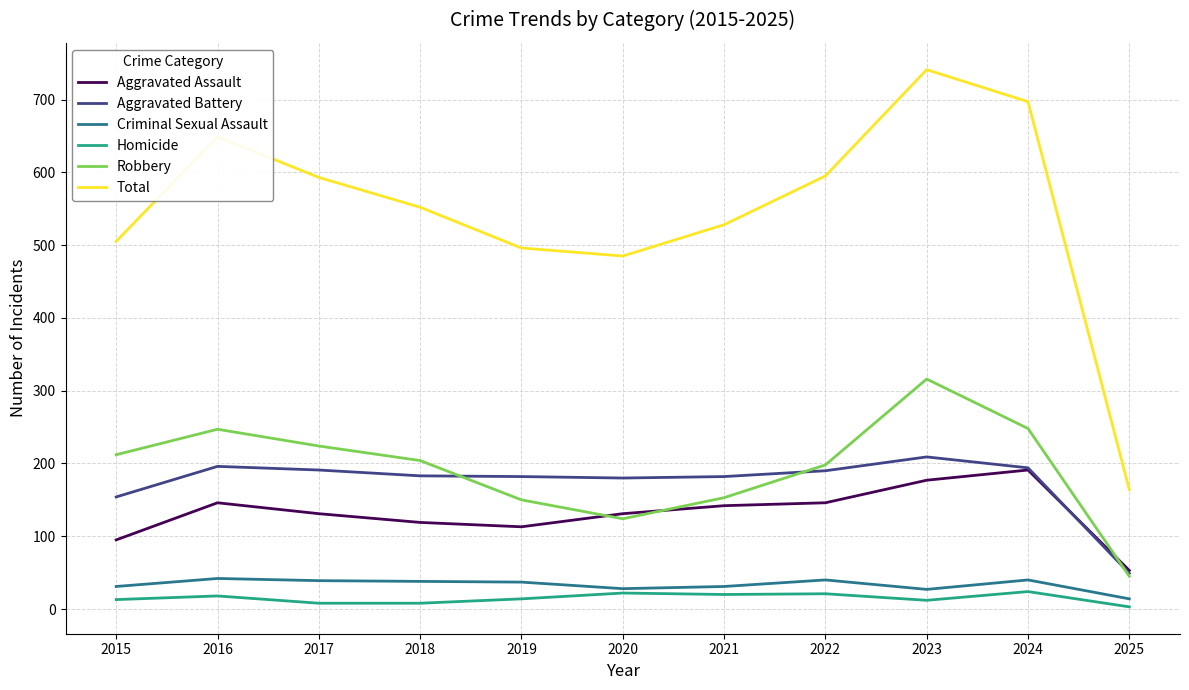

What is the lowest value of the Robbery series?

45